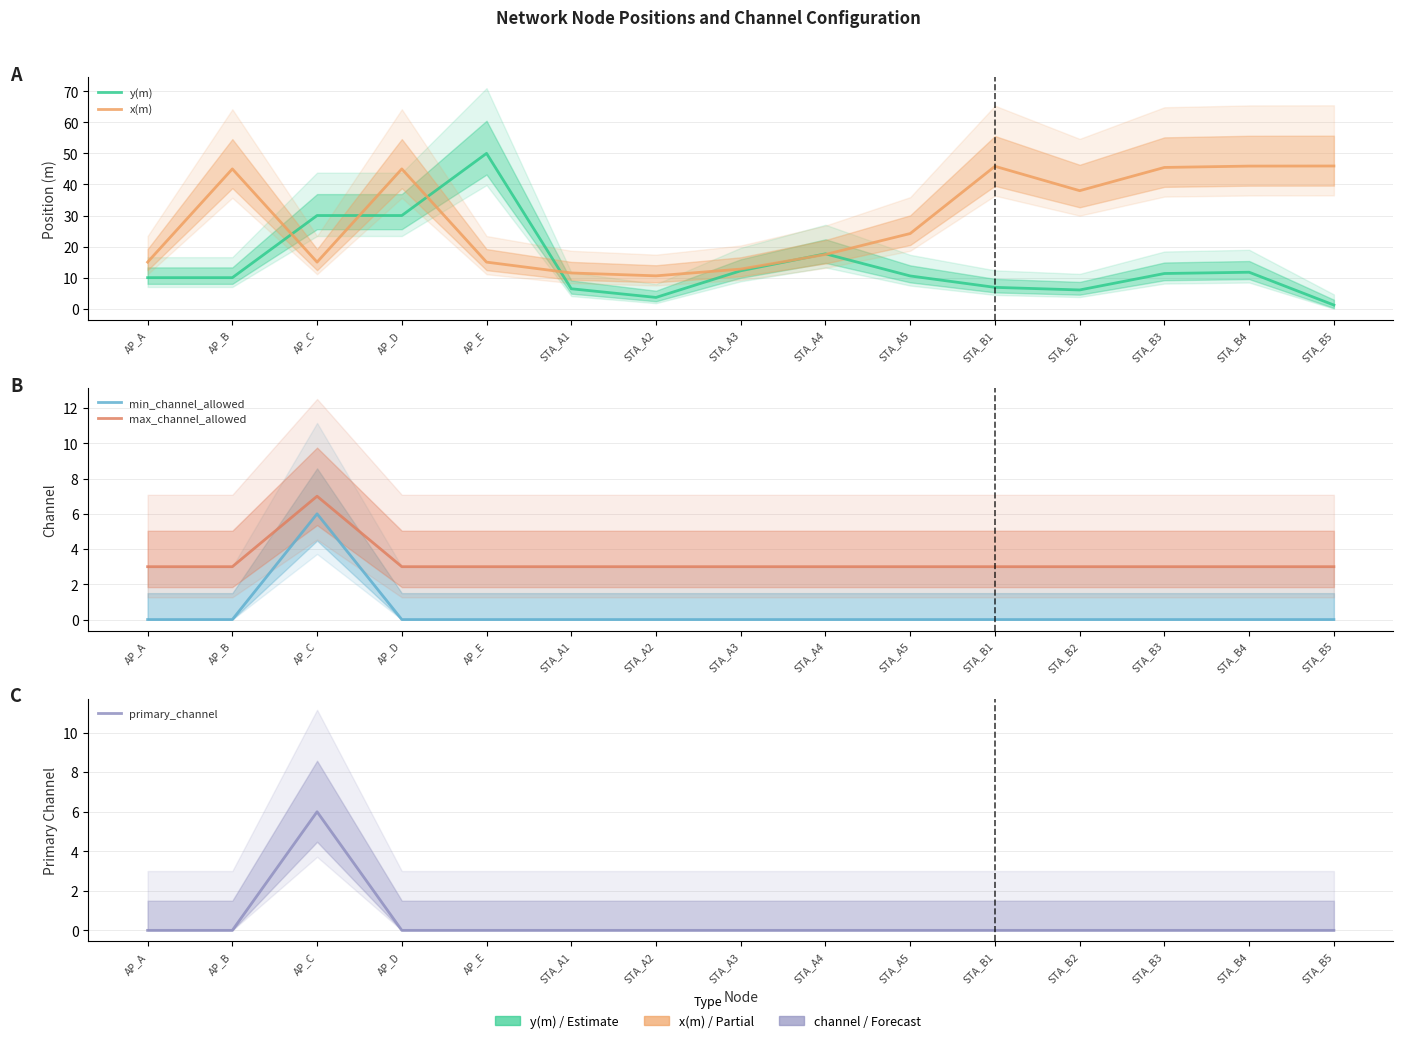

Which series has the largest total across all categories?

x(m)